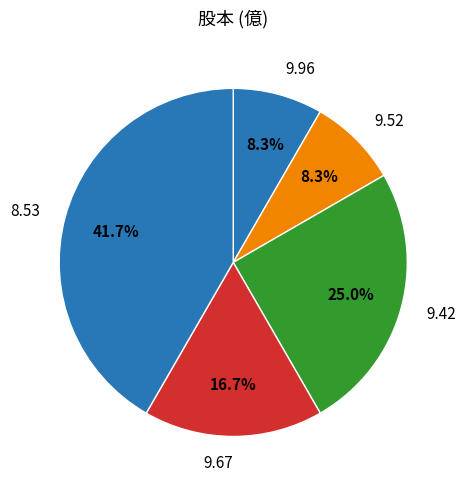

Approximately how many times larger is the value at 9.67 compared to 8.53?

0.4